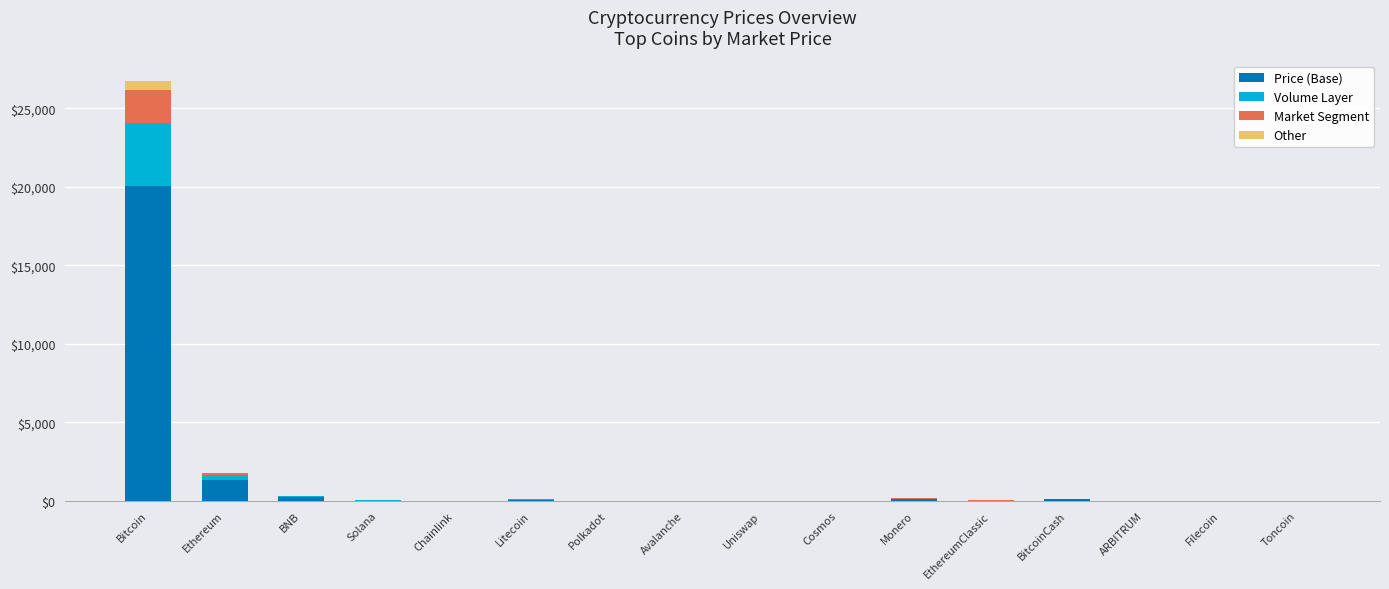

What is the sum of all Price (Base) values?

21962.0